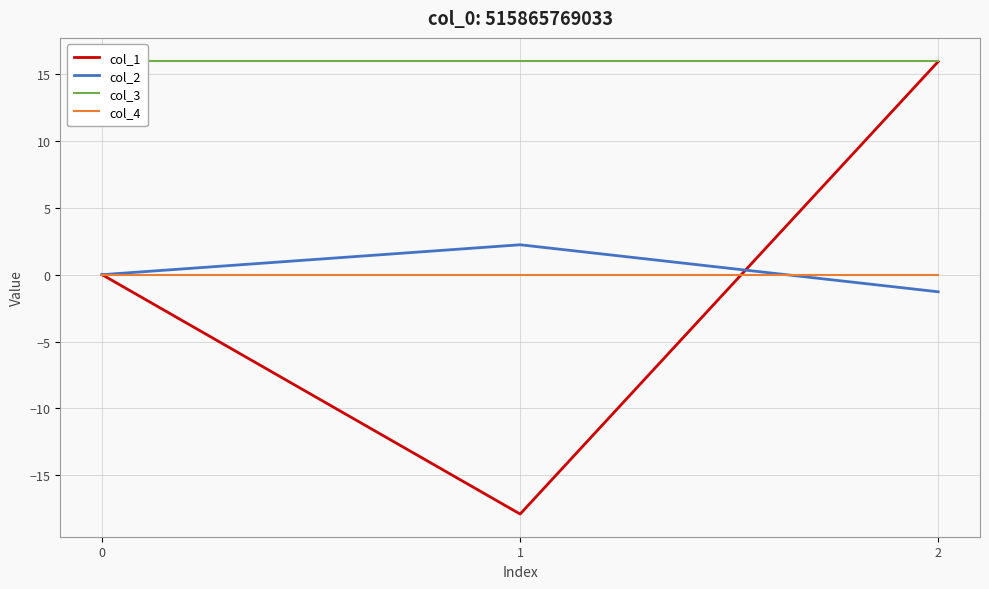

Rank the categories by col_3 value from highest to lowest.

0, 1, 2